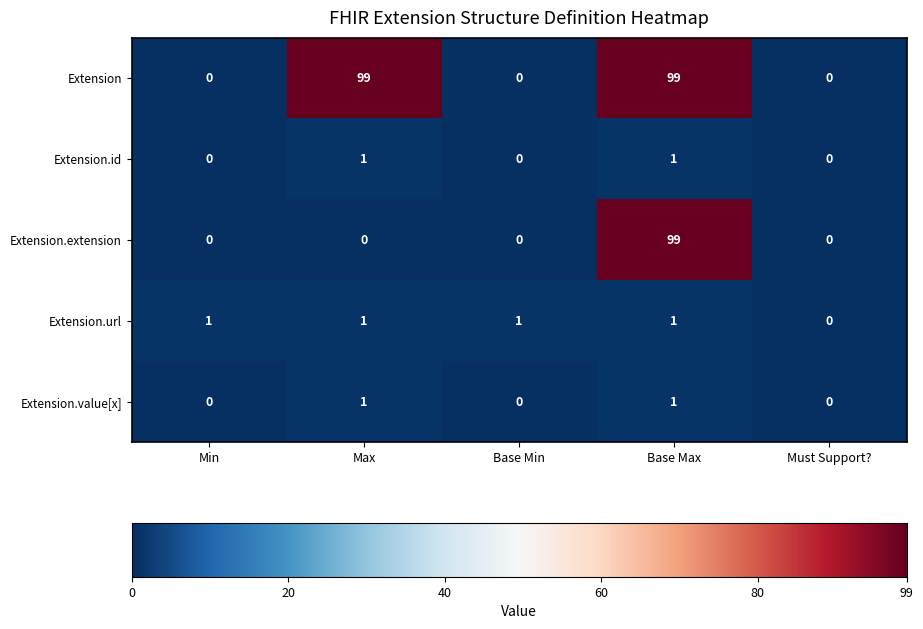

What is the maximum value for Extension.extension?

99